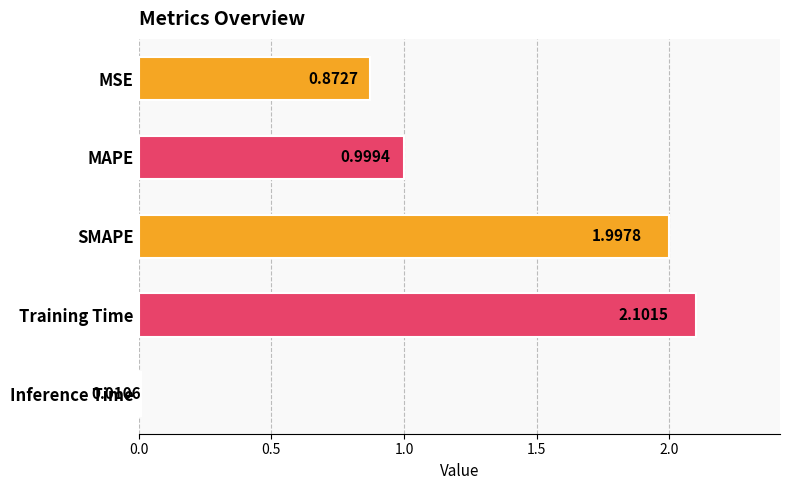

What is the label of the 5th bar from the bottom?

MSE